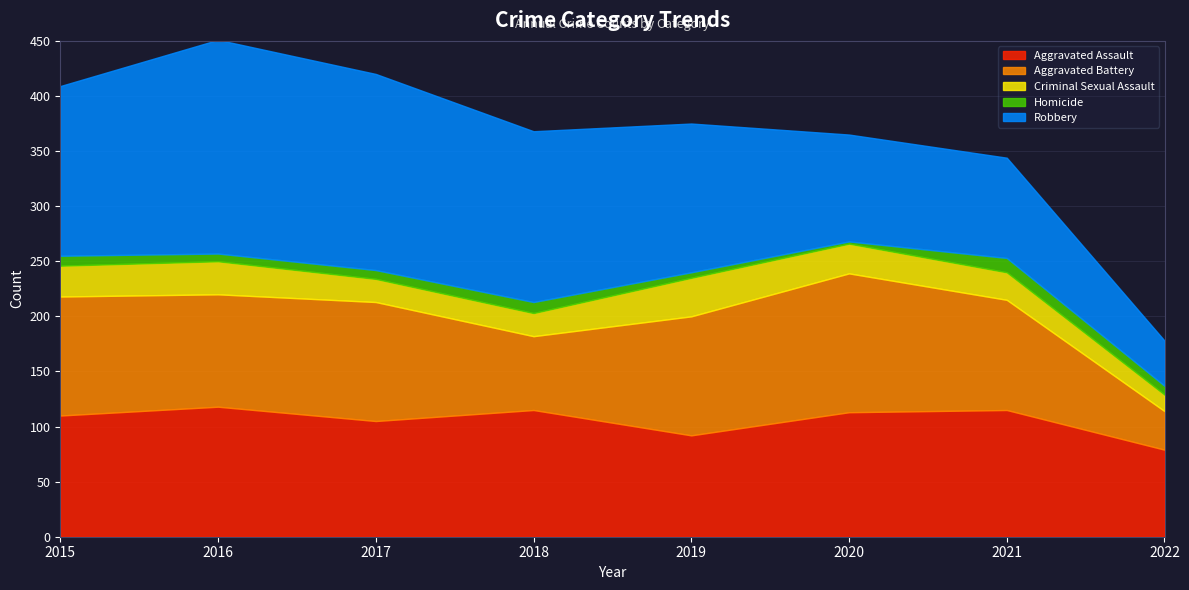

How many categories are shown in the chart?

8